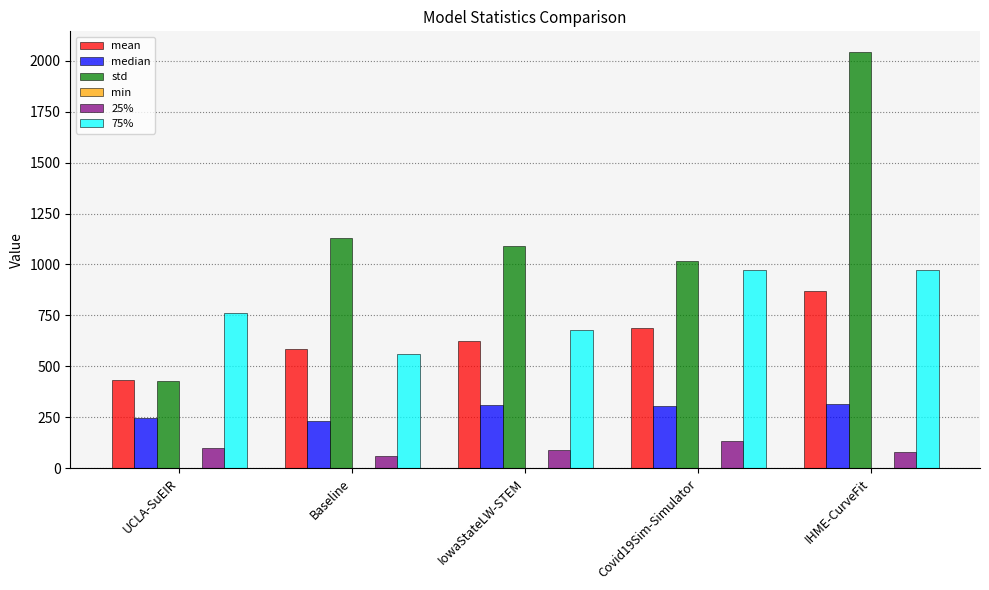

Which category has the highest value across all series?

IHME-CurveFit